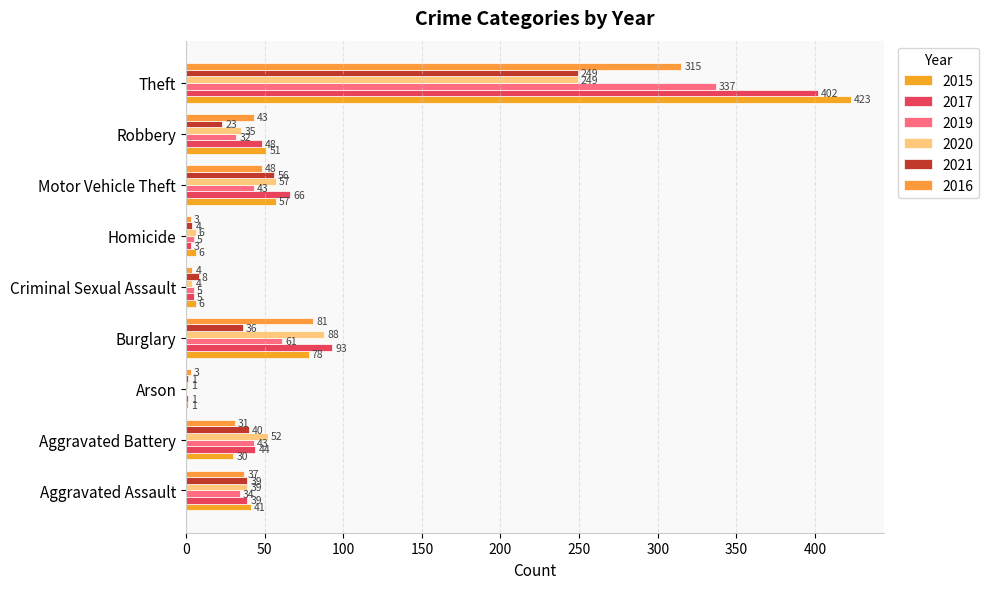

At which label is 2019 closest to 168?

Burglary